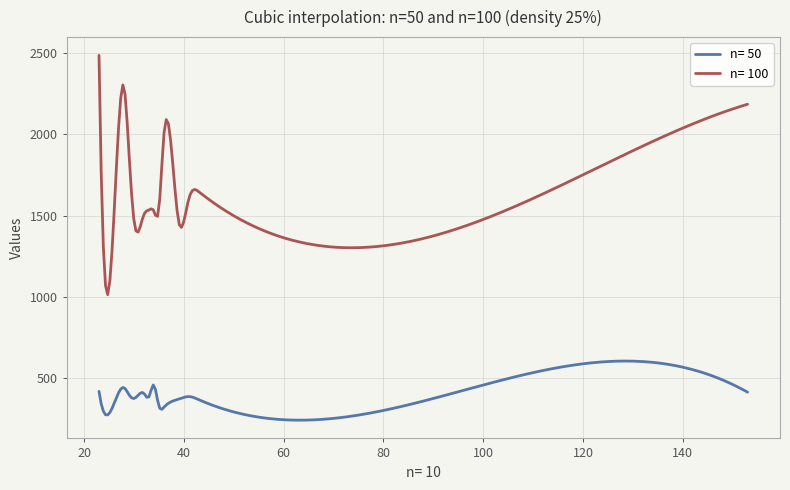

List the series in order of their peak value, lowest first.

n= 50, n= 100